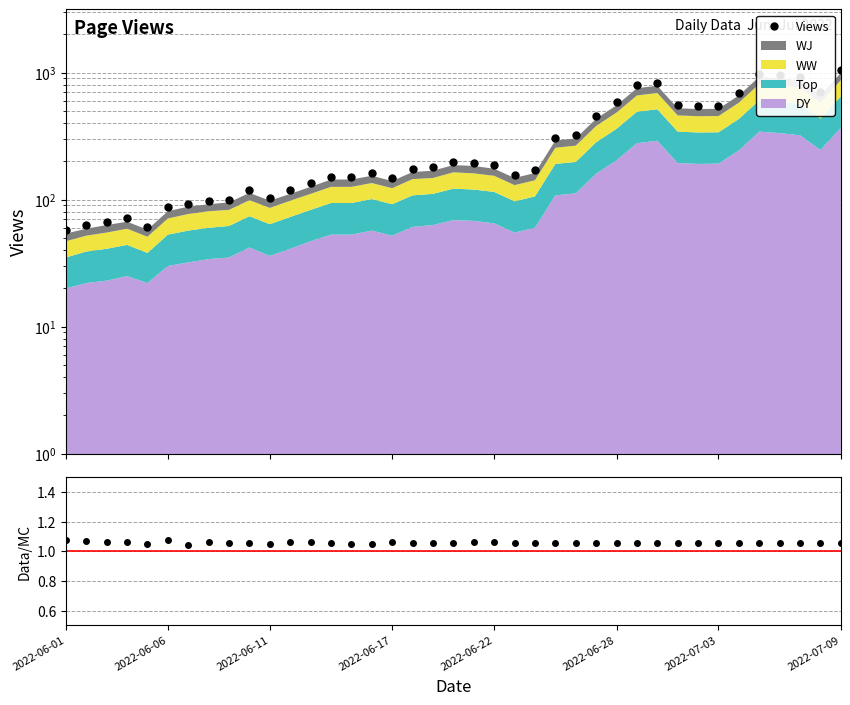

What is the value of the Views / Stack point at the 27th from the left?

1.1